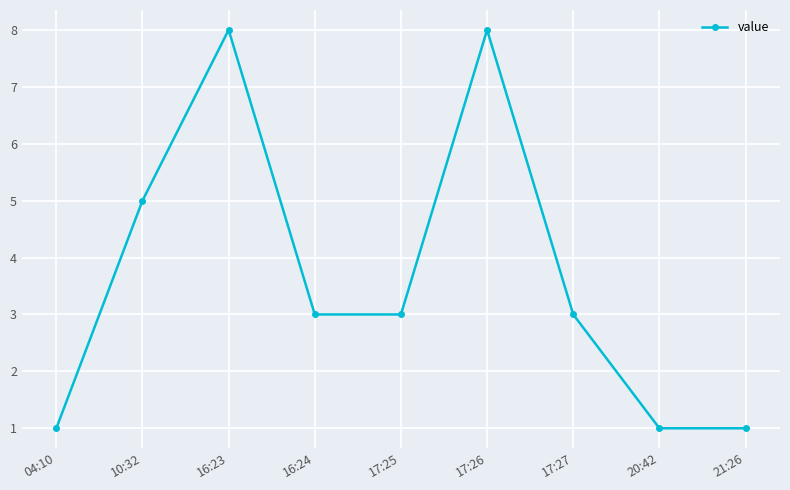

What is the greatest value displayed?

8